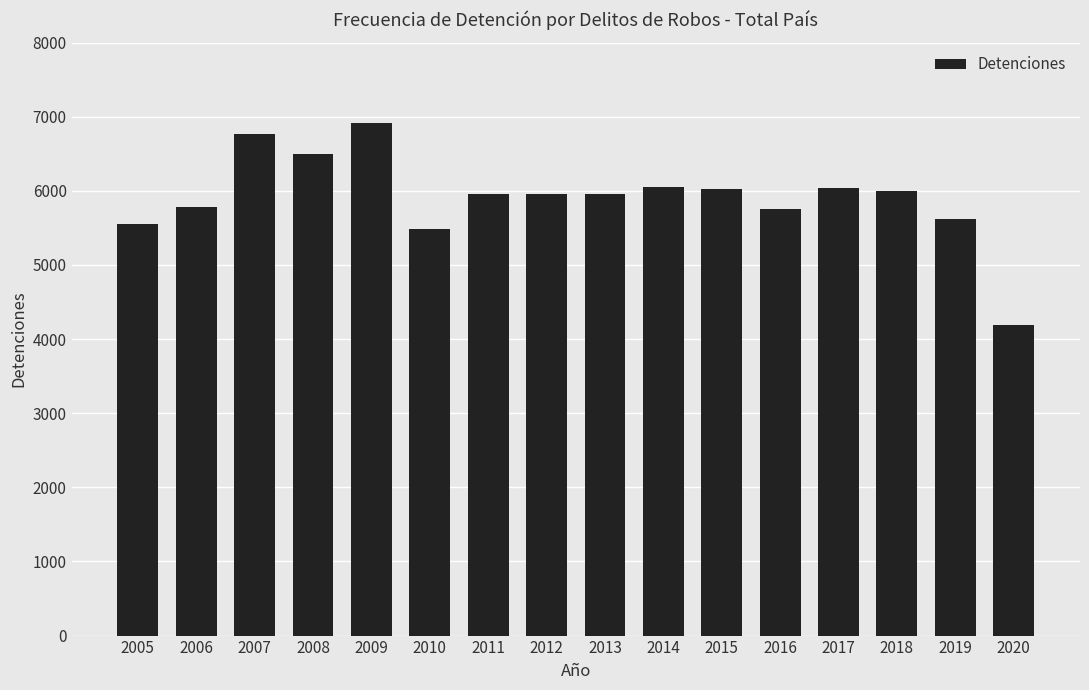

What is the average value?

5908